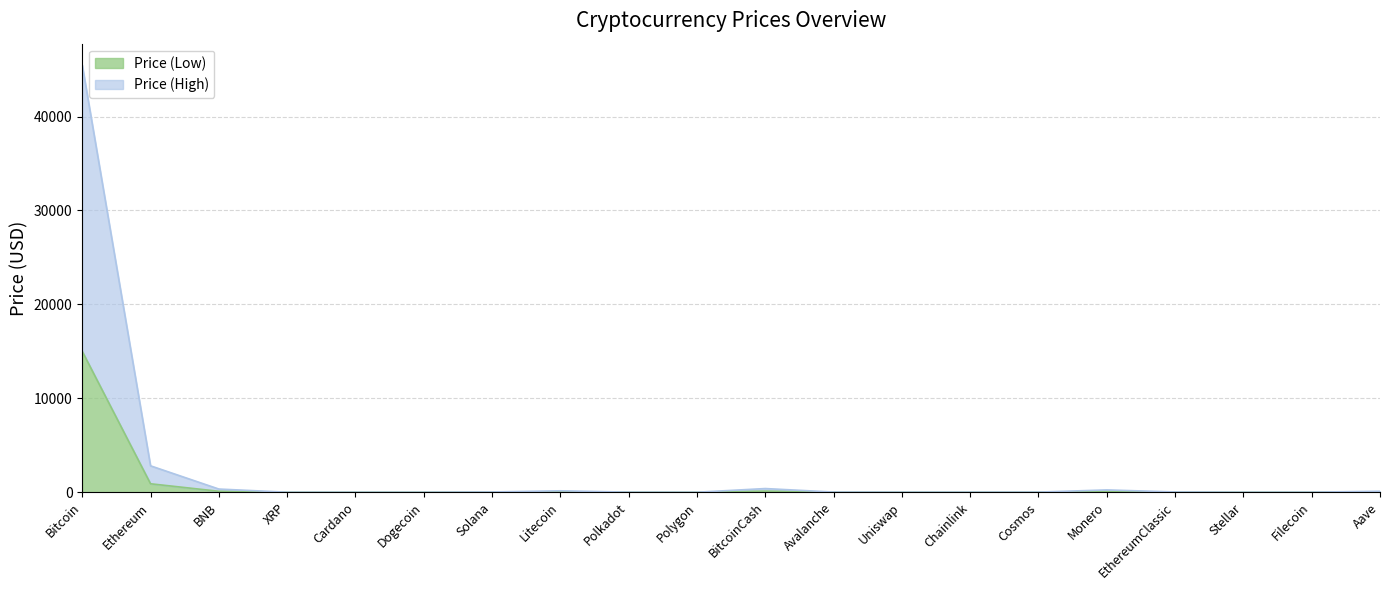

Reading left to right, what are all the values shown in this chart?

Price (High): Bitcoin=45483.7	Ethereum=2812.0	BNB=339.0	XRP=0.7	Cardano=0.4	Dogecoin=0.1	Solana=26.9	Litecoin=152.3	Polkadot=7.2	Polygon=1.0	BitcoinCash=391.3	Avalanche=17.7	Uniswap=7.4	Chainlink=8.8	Cosmos=13.4	Monero=246.9	EthereumClassic=27.4	Stellar=0.2	Filecoin=6.6	Aave=104.9
Price (Low): Bitcoin=15000.0	Ethereum=900.0	BNB=100.0	XRP=0.2	Cardano=0.1	Dogecoin=0.0	Solana=8.0	Litecoin=50.0	Polkadot=2.0	Polygon=0.3	BitcoinCash=120.0	Avalanche=5.0	Uniswap=2.0	Chainlink=2.5	Cosmos=4.0	Monero=80.0	EthereumClassic=8.0	Stellar=0.1	Filecoin=2.0	Aave=30.0